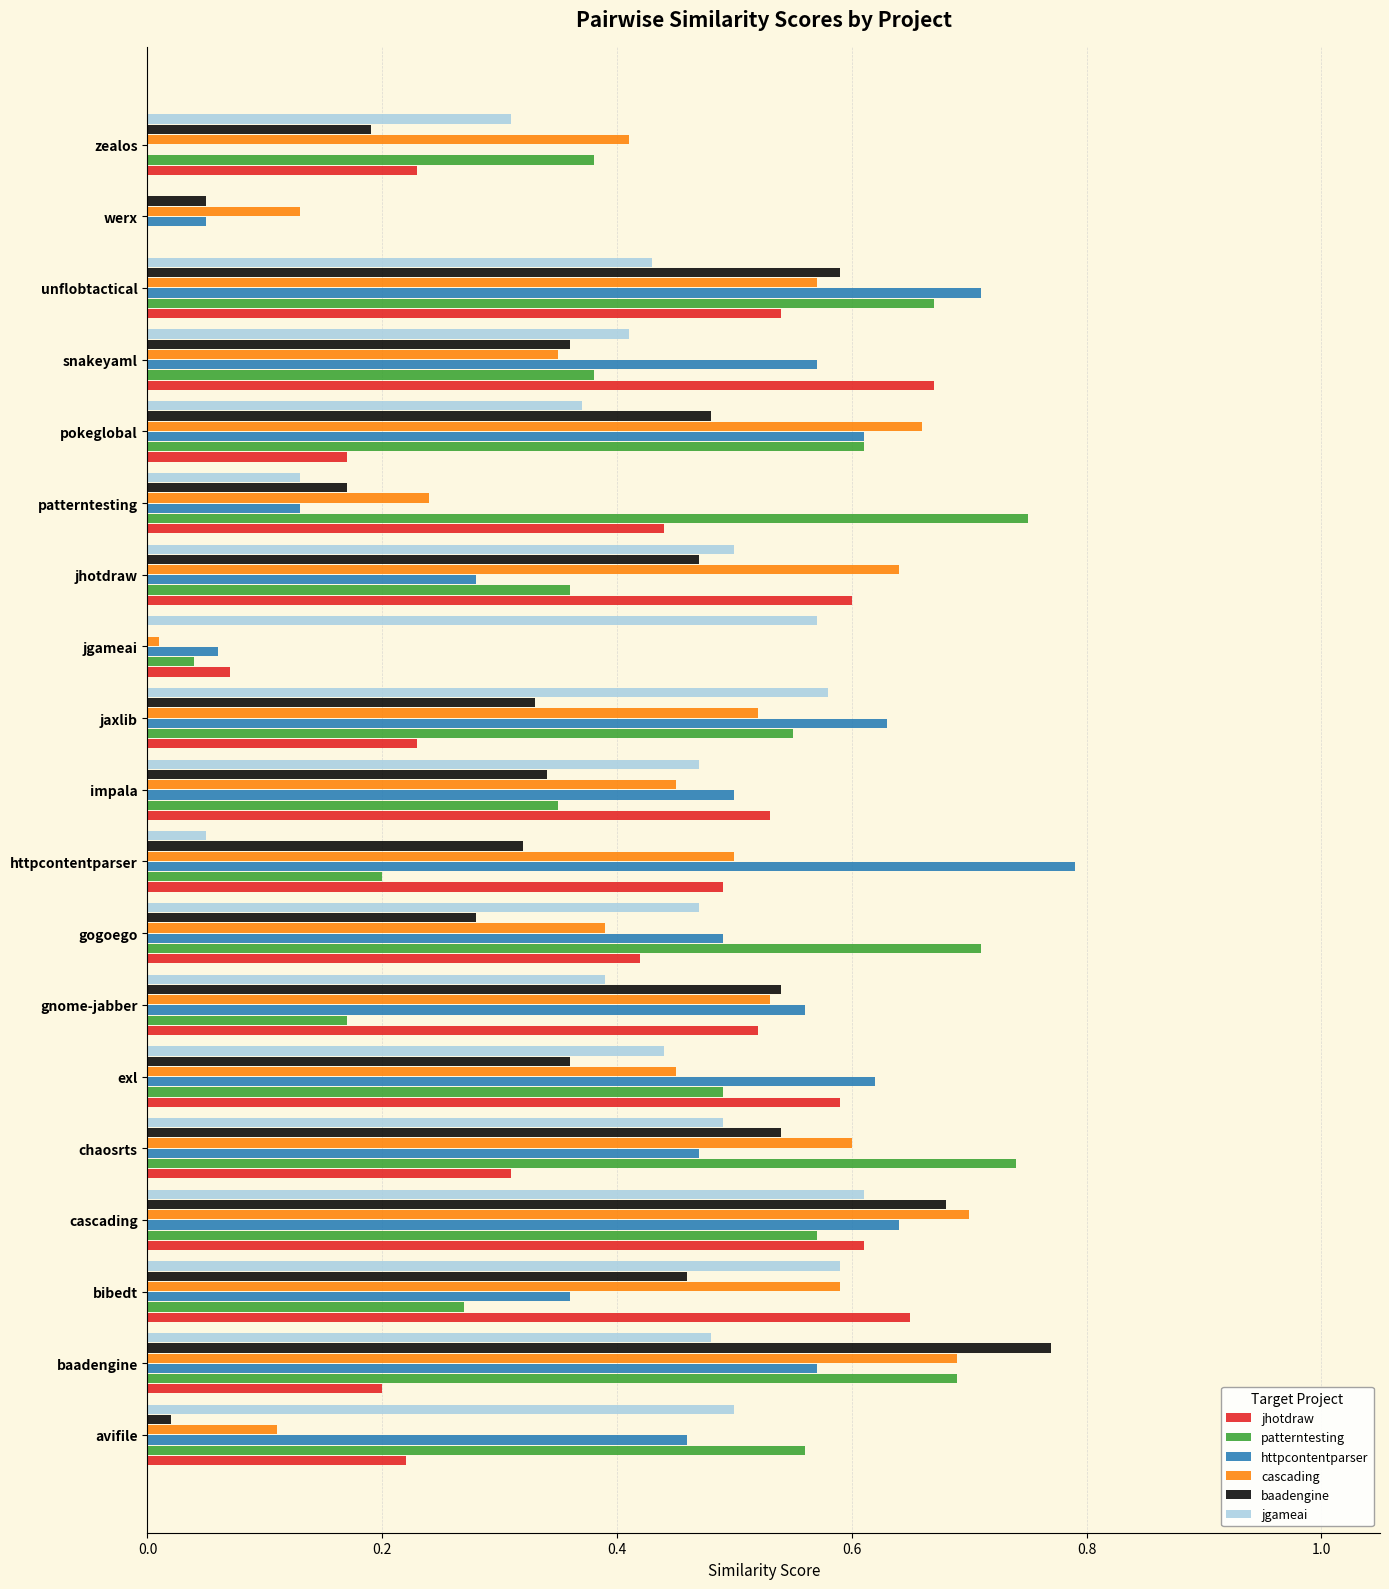

Between baadengine and jaxlib, which series saw the biggest shift?

baadengine